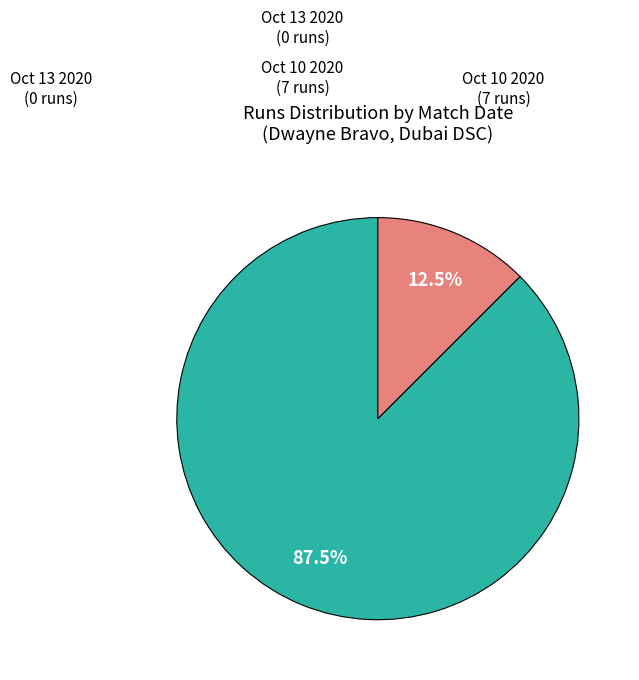

Rank the categories by value from highest to lowest.

Oct 10 2020, Oct 13 2020